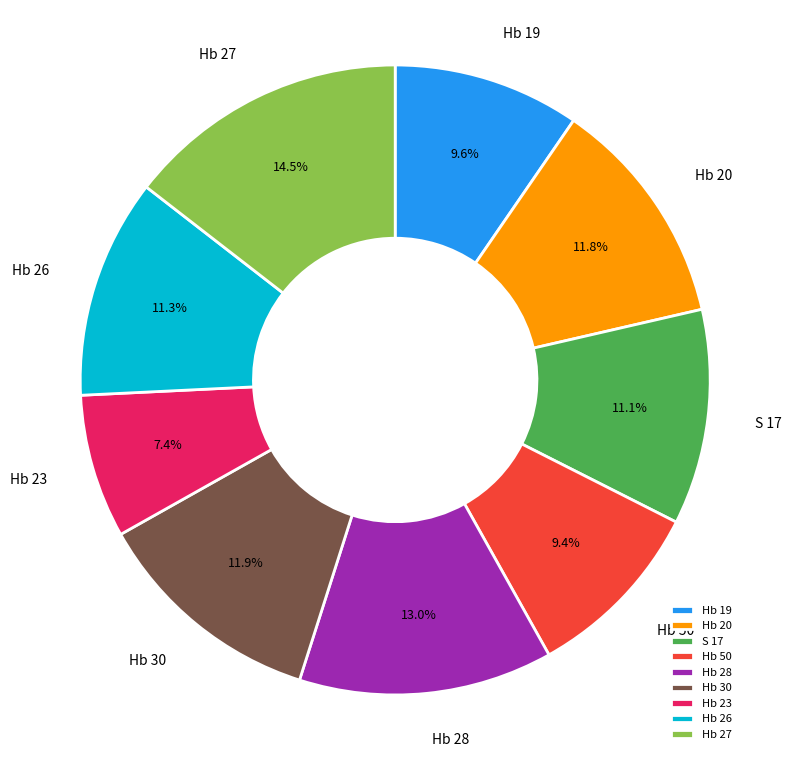

What is the total percentage of Hb 50 and Hb 19?

19.0%